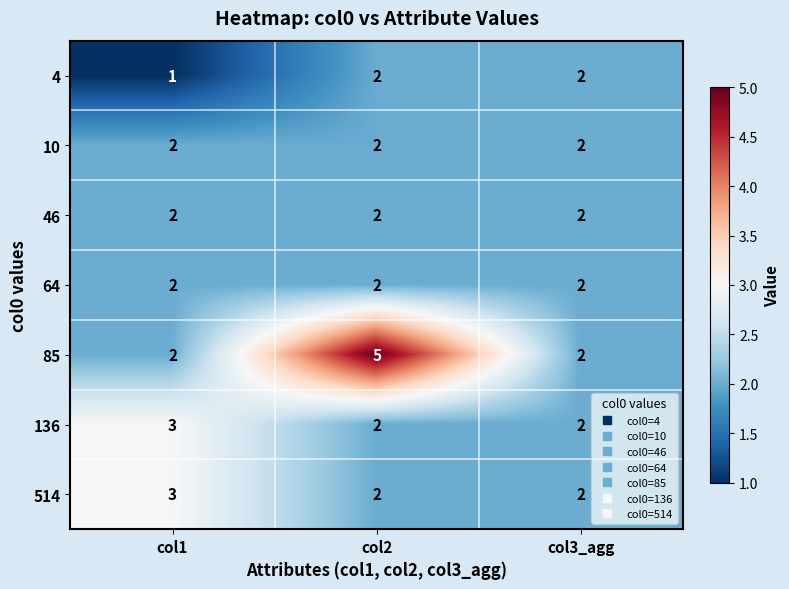

Count the number of data series in this chart.

7